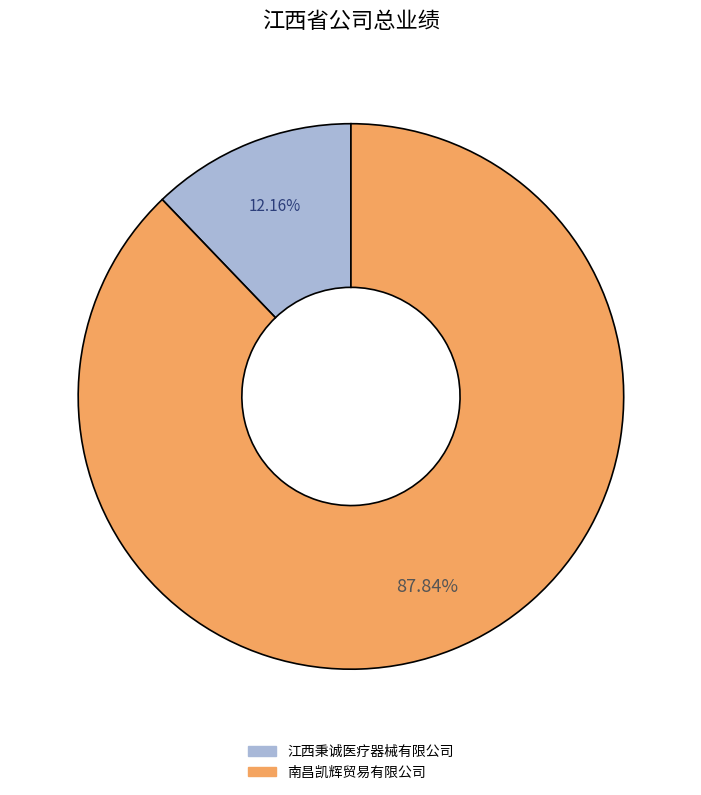

Is there any slice that represents more than half of the pie?

Yes